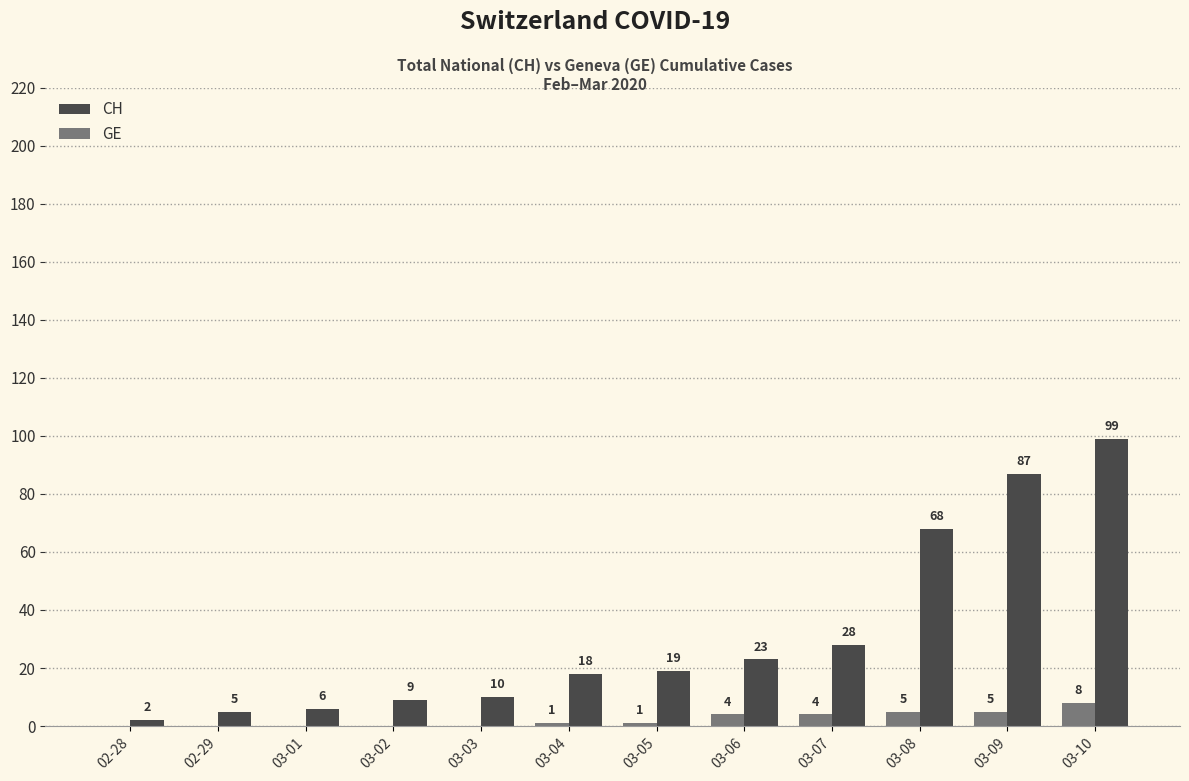

At which category is the sum across all series the highest?

03-10